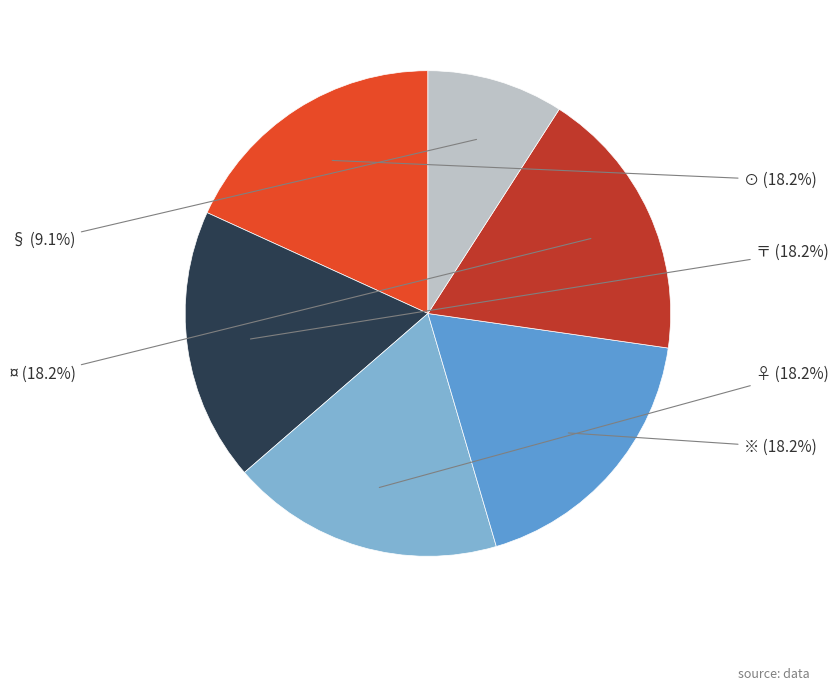

Is it true that ♀ is 18% of the pie?

True